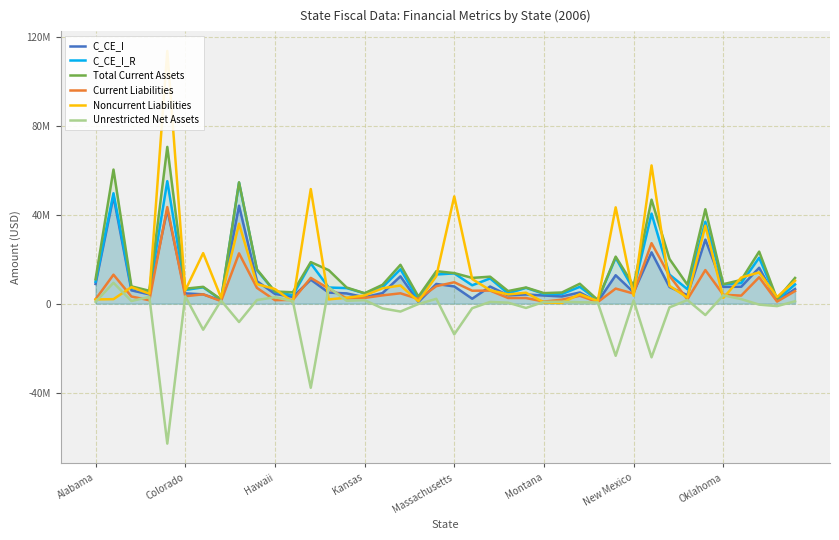

What are all the series names shown in the legend?

C_CE_I, C_CE_I_R, Total Current Assets, Current Liabilities, Noncurrent Liabilities, Unrestricted Net Assets